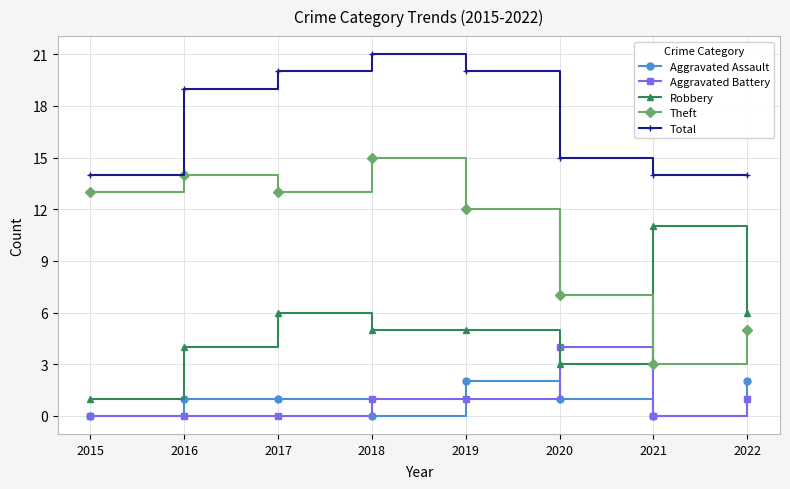

True or false: Total and Aggravated Assault intersect in this chart.

False